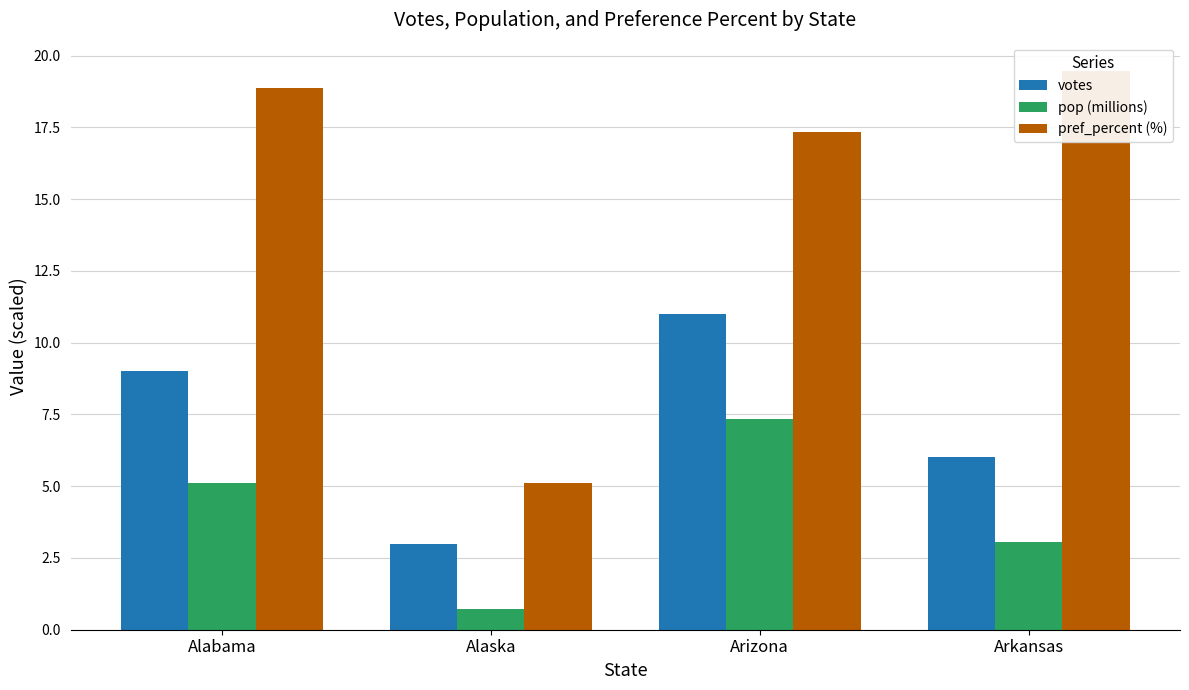

What is the spread (max minus min) of values at Arkansas?

16.4